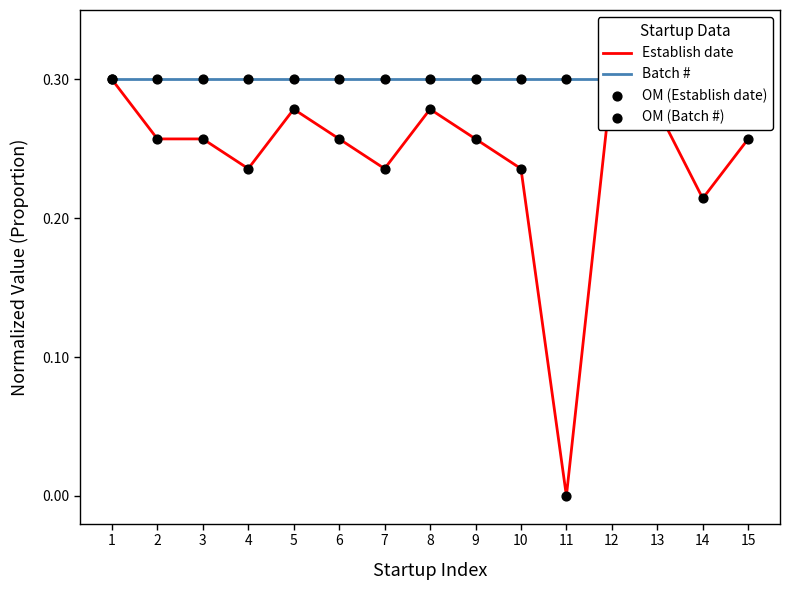

What are all the series names shown in the legend?

Establish date, Batch #, OM (Establish date), OM (Batch #)